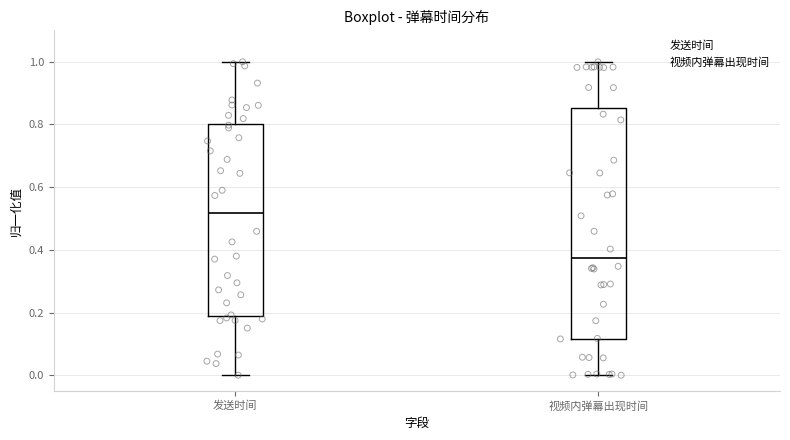

Where does the median line of the box for 视频内弹幕出现时间 sit on the y-axis? The values are not printed on the chart, so give them approximately, as read against the axis.

0.38